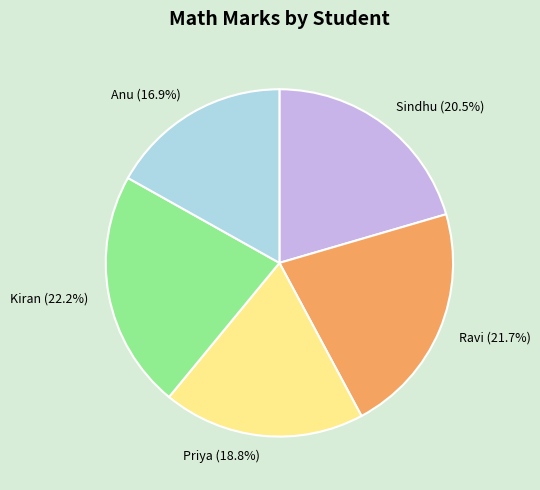

To the nearest percent, what percentage of the pie is Anu?

17%